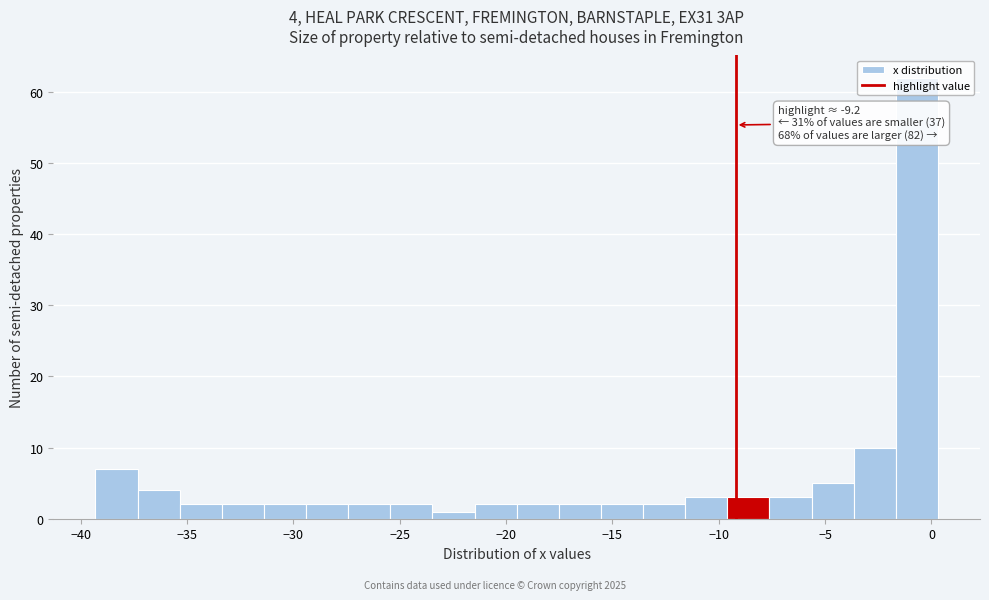

Read against the x-axis, roughly where is the centre of the tallest bar?

-0.5